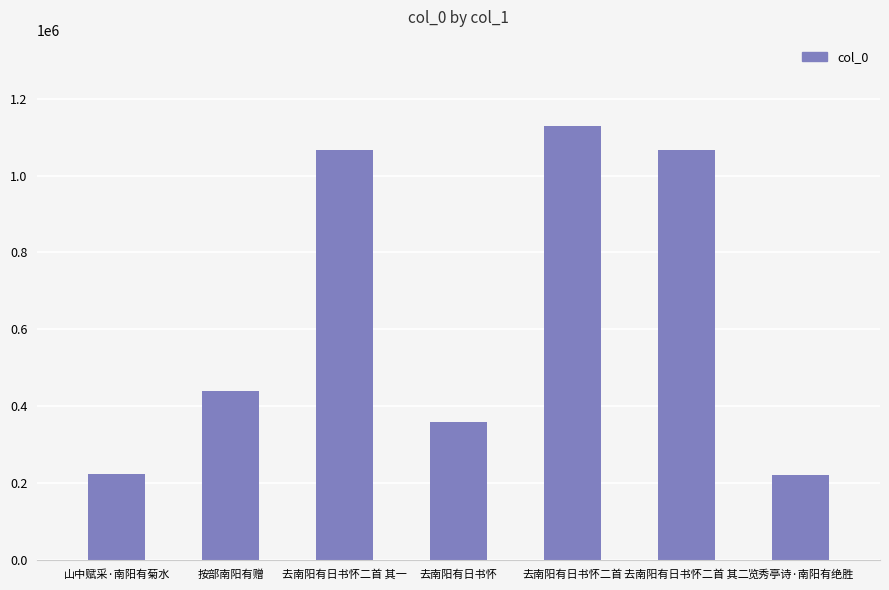

Approximately how many times larger is the value at 览秀亭诗·南阳有绝胜 compared to 去南阳有日书怀?

0.6